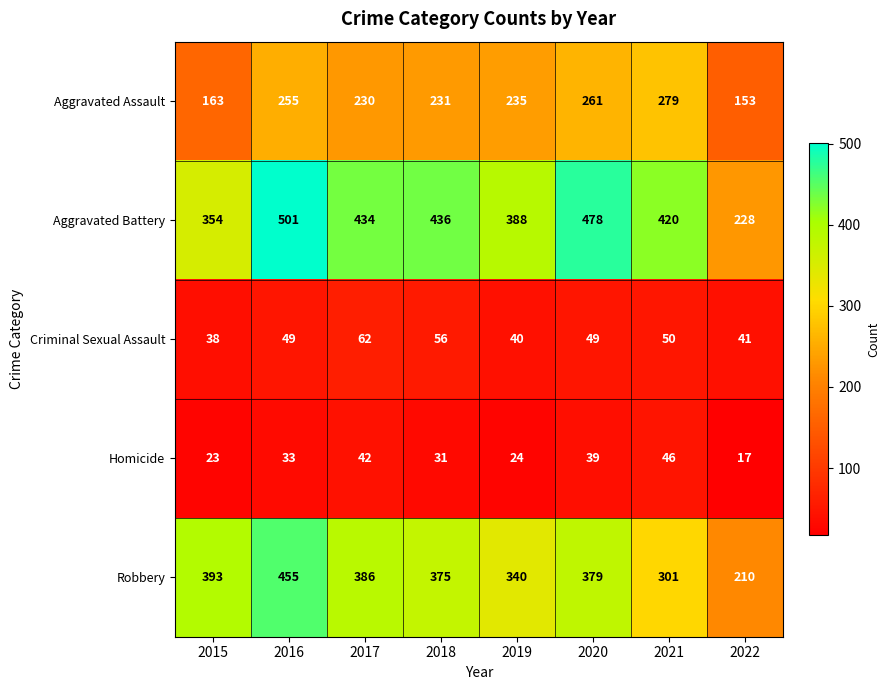

What is the difference between the maximum and second lowest values in the Homicide series?

23